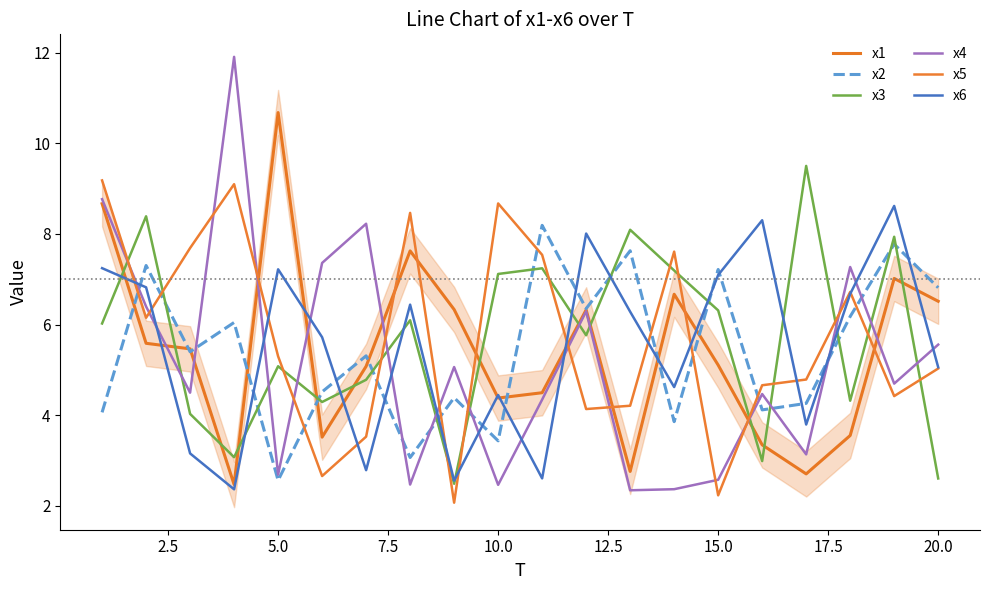

Is this an area chart (filled region under the line)?

No